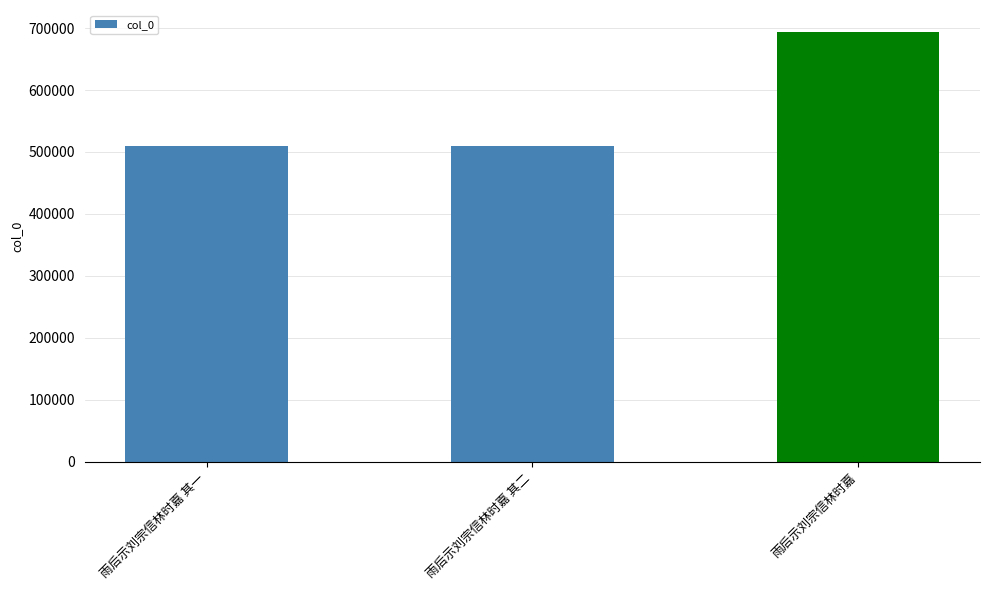

Between 雨后示刘宗信林时嘉 and 雨后示刘宗信林时嘉 其二, which is larger?

雨后示刘宗信林时嘉